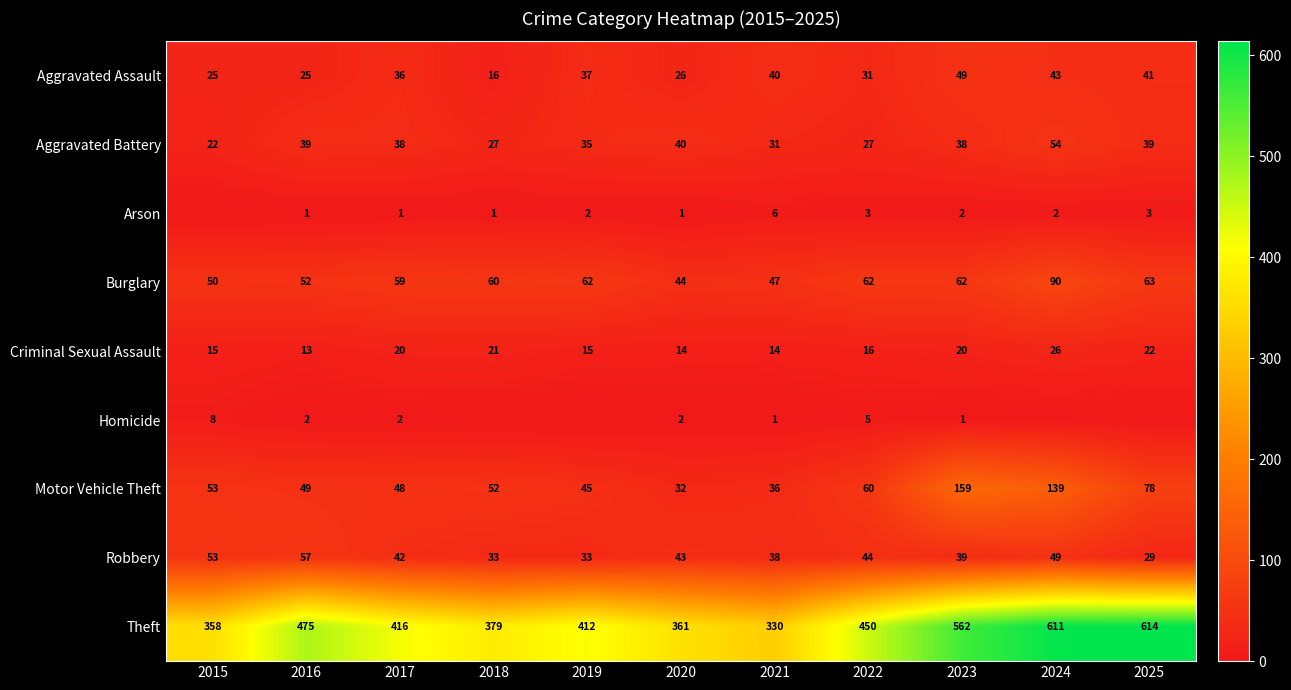

What is the approximate value of Criminal Sexual Assault at 2016, to the nearest 10?

10